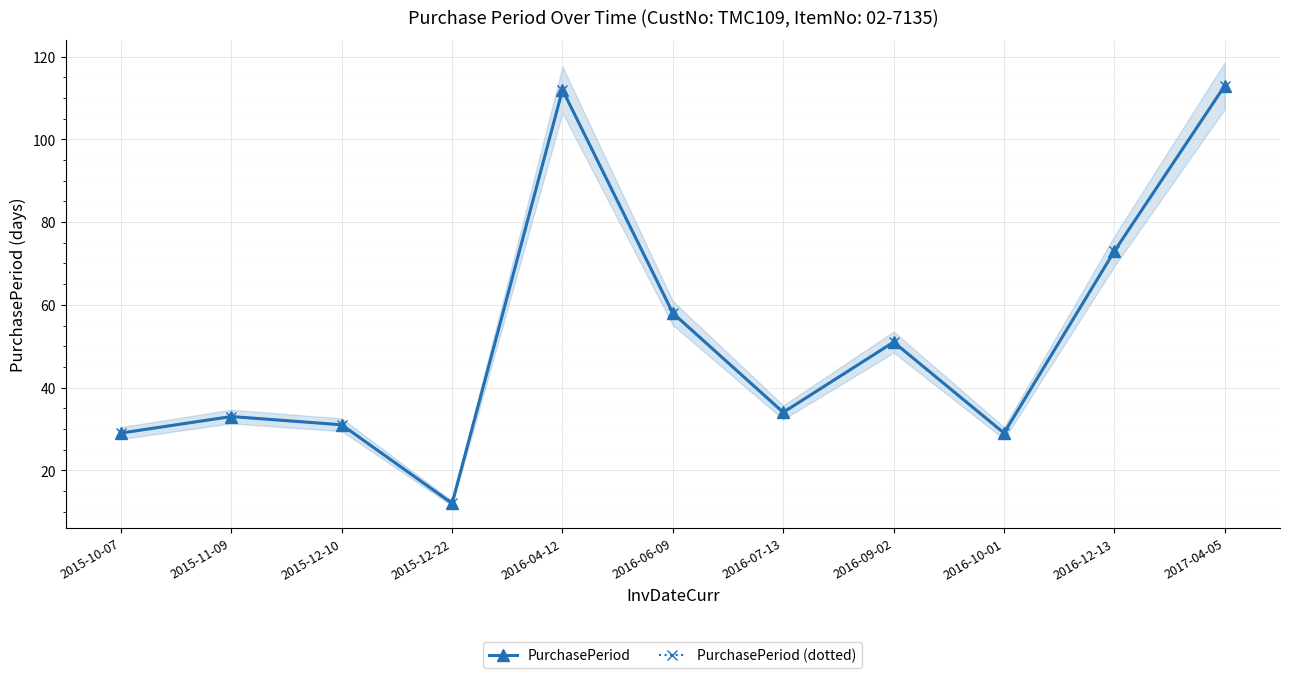

Count the number of categories in the chart.

11